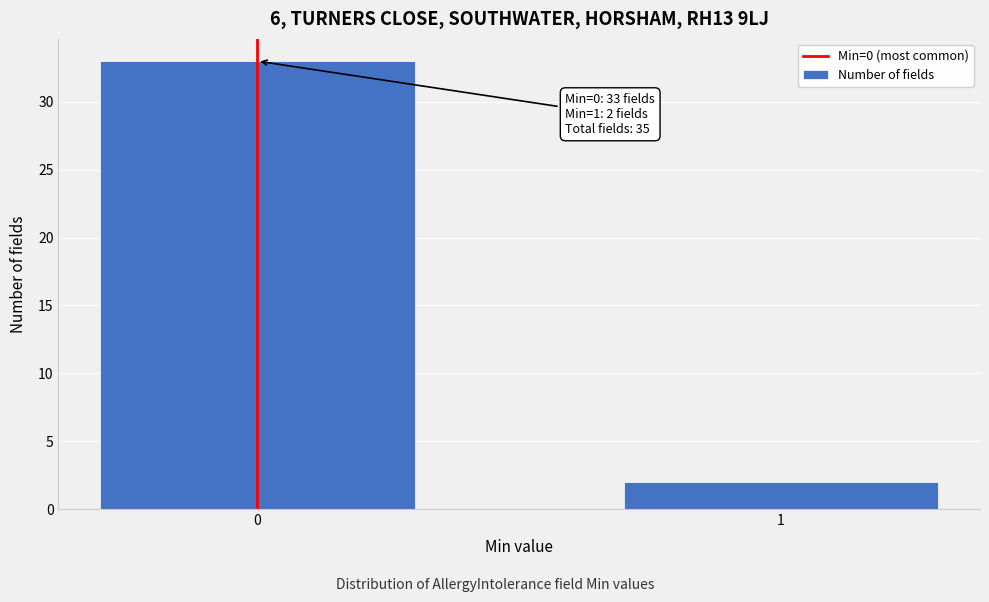

Reading left to right, list all the values displayed in this chart.

0=33	1=2